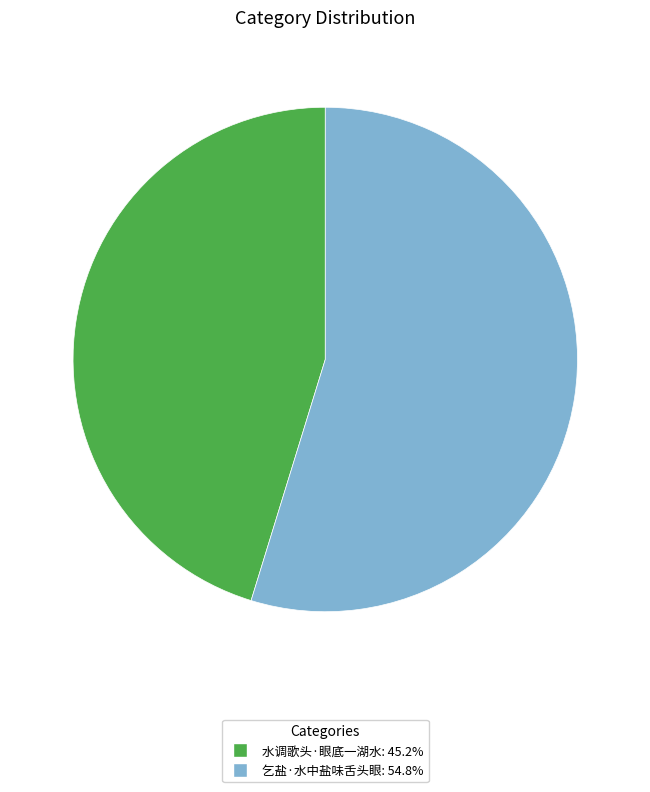

True or false: 乞盐·水中盐味舌头眼 accounts for 40% of the total.

False